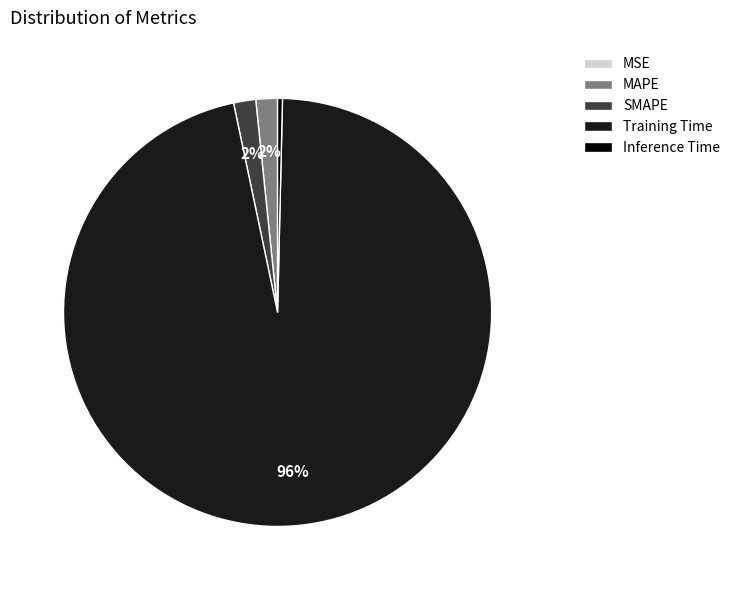

To the nearest percent, what portion does Training Time represent?

96%